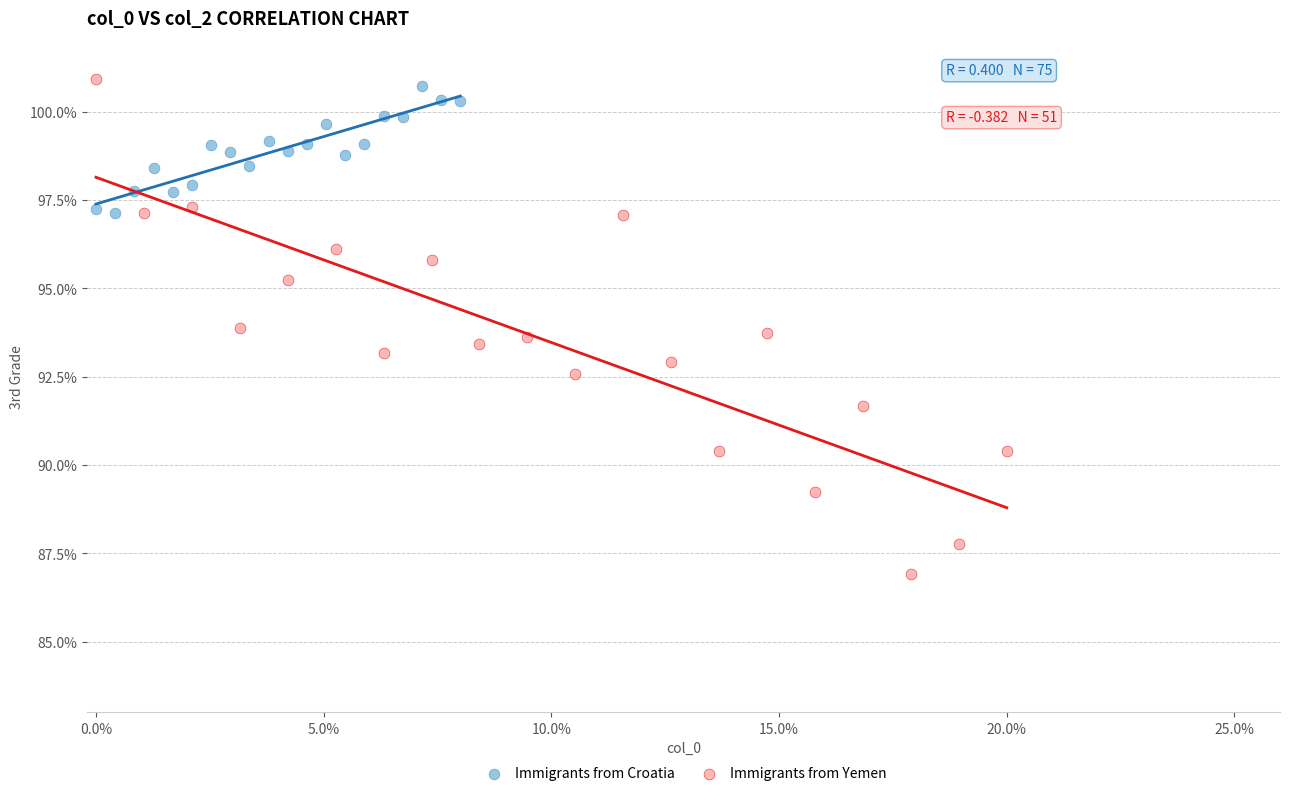

Which series has the largest Y range (max minus min)?

Immigrants from Yemen